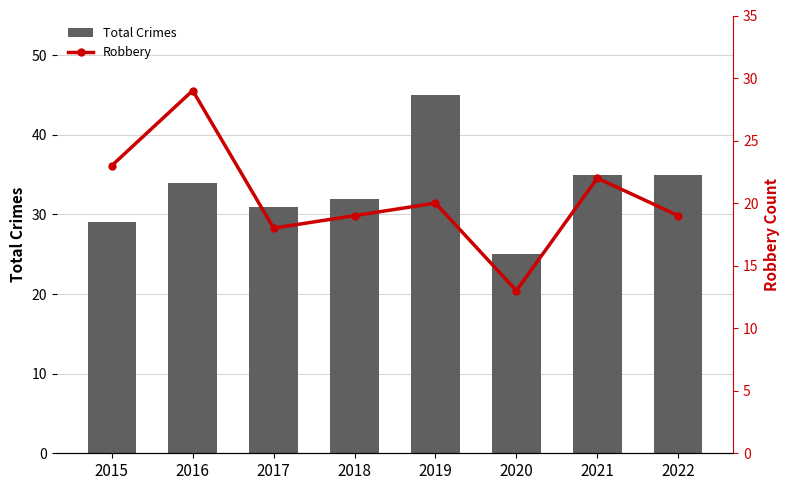

Which category has the lowest value in the Total Crimes series?

2020